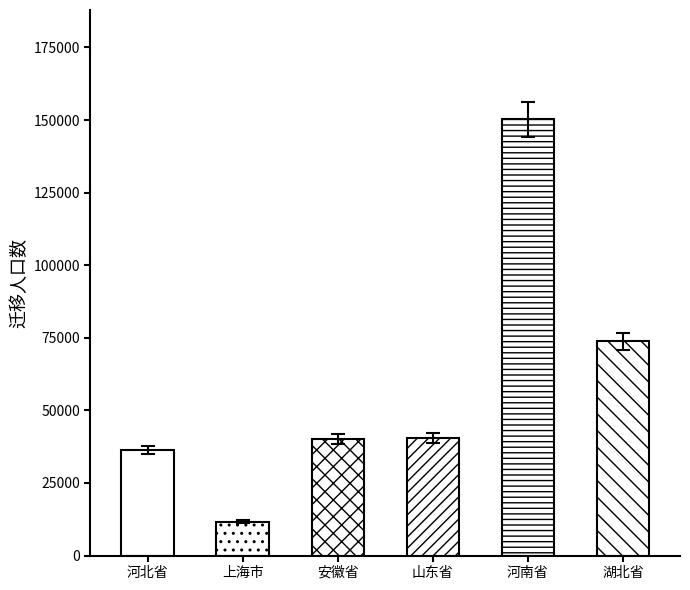

Rank the categories by value from highest to lowest.

河南省, 湖北省, 山东省, 安徽省, 河北省, 上海市